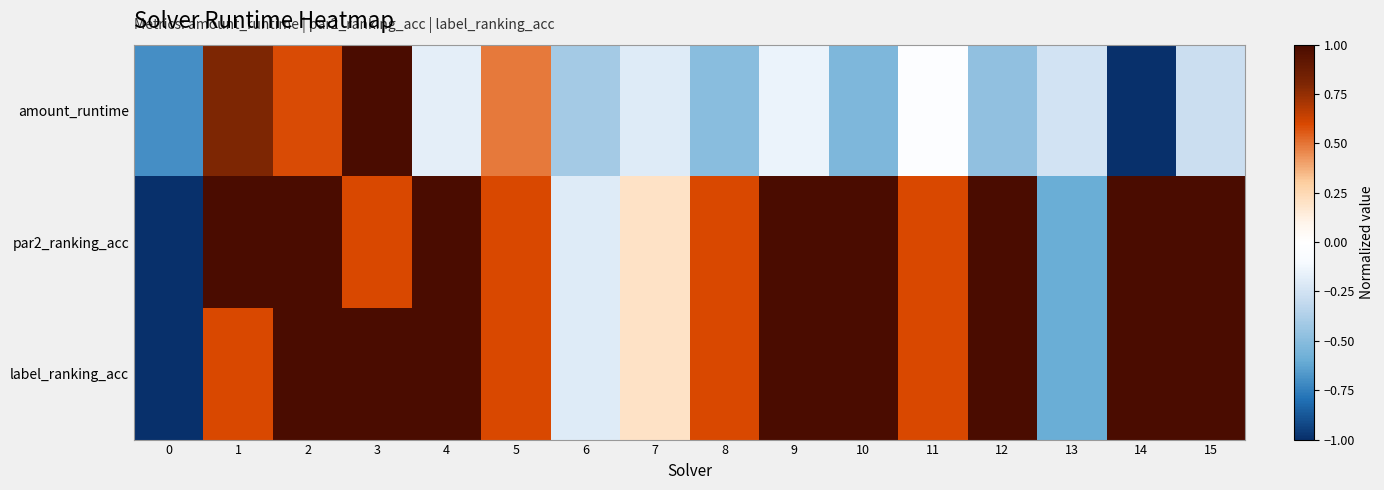

At which category is the sum across all series the highest?

3